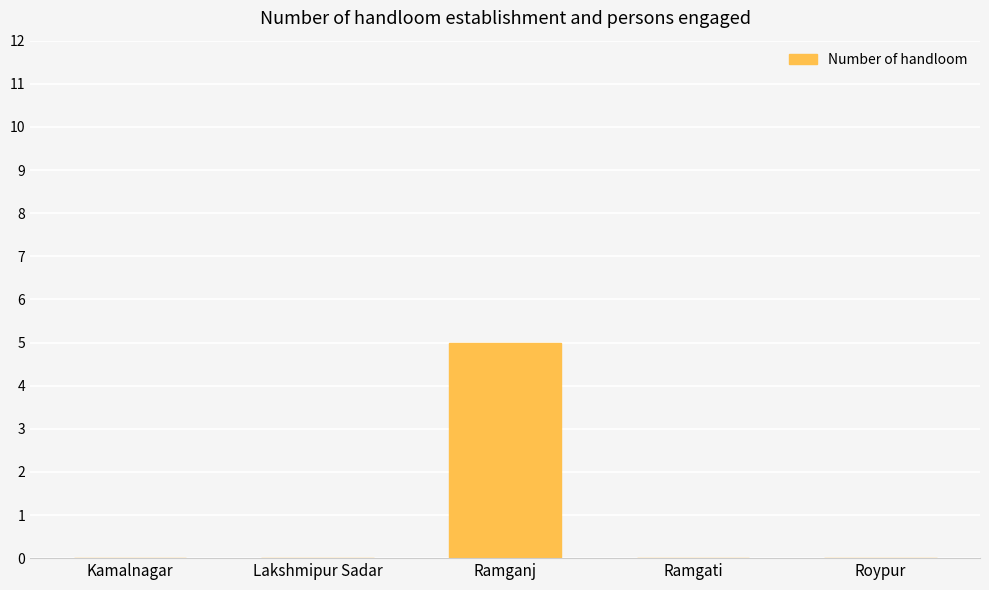

What is the change in value from Kamalnagar to Ramganj?

+5